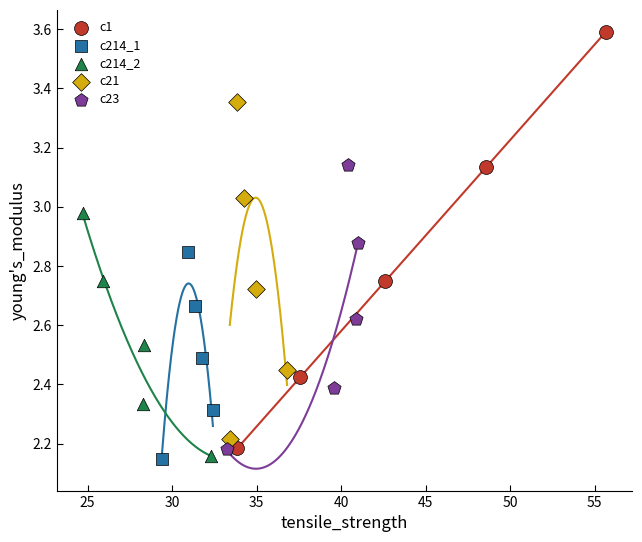

Which series has the largest Y range (max minus min)?

c1